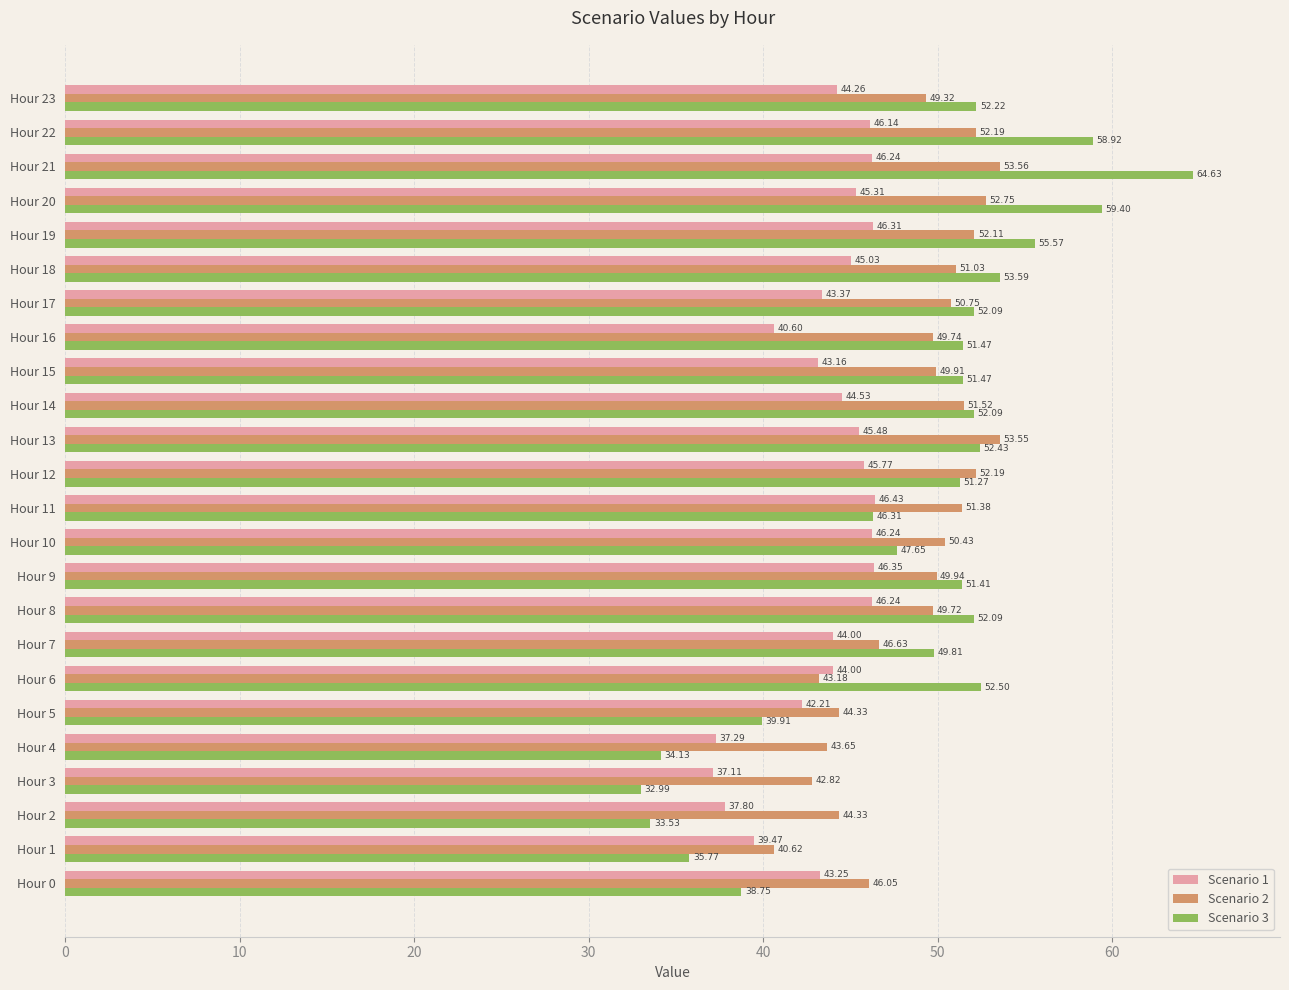

How many categories are shown in the chart?

24